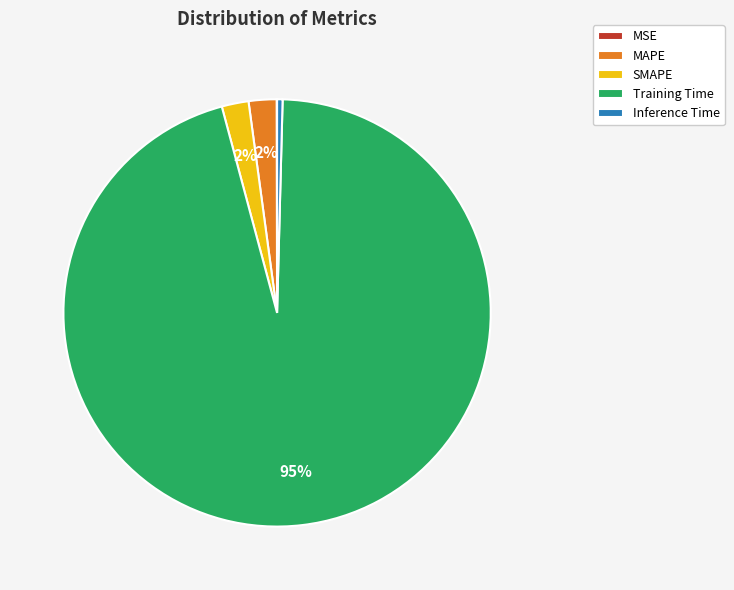

To the nearest percent, what is the average slice percentage?

20%